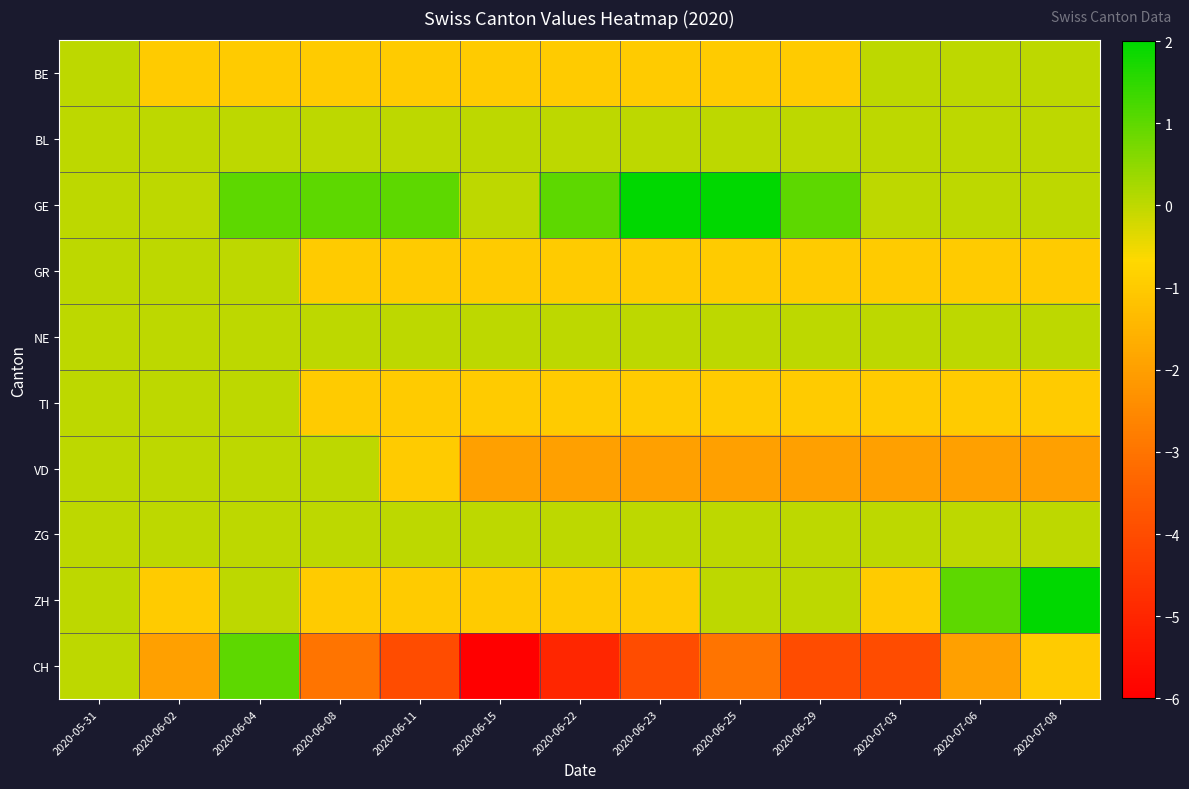

Between 2020-06-02 and 2020-06-29, which series saw the biggest shift?

VD